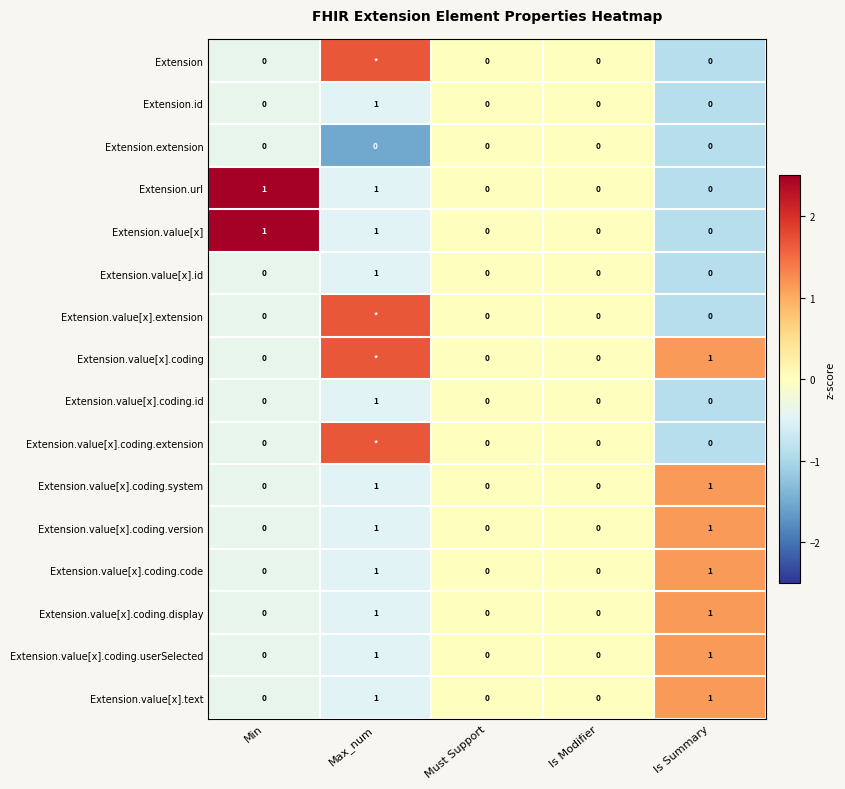

Which label corresponds to the smallest value in the chart?

Max_num